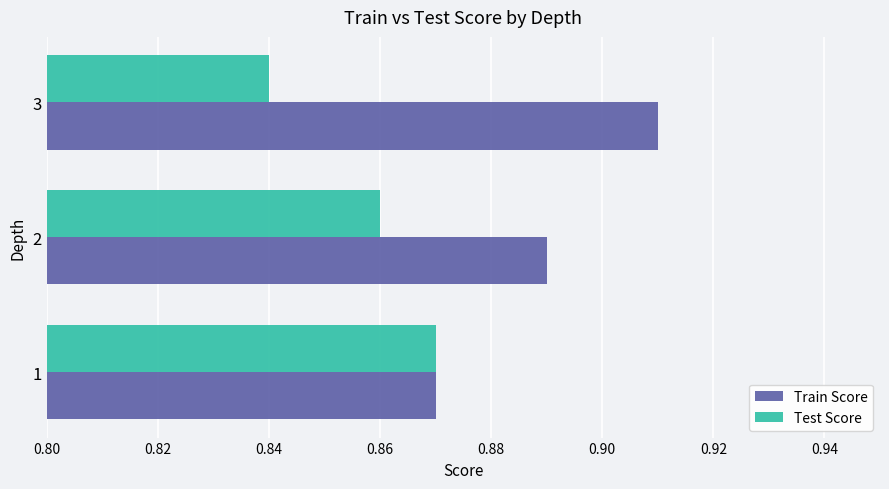

Which series has the largest total across all categories?

Train Score